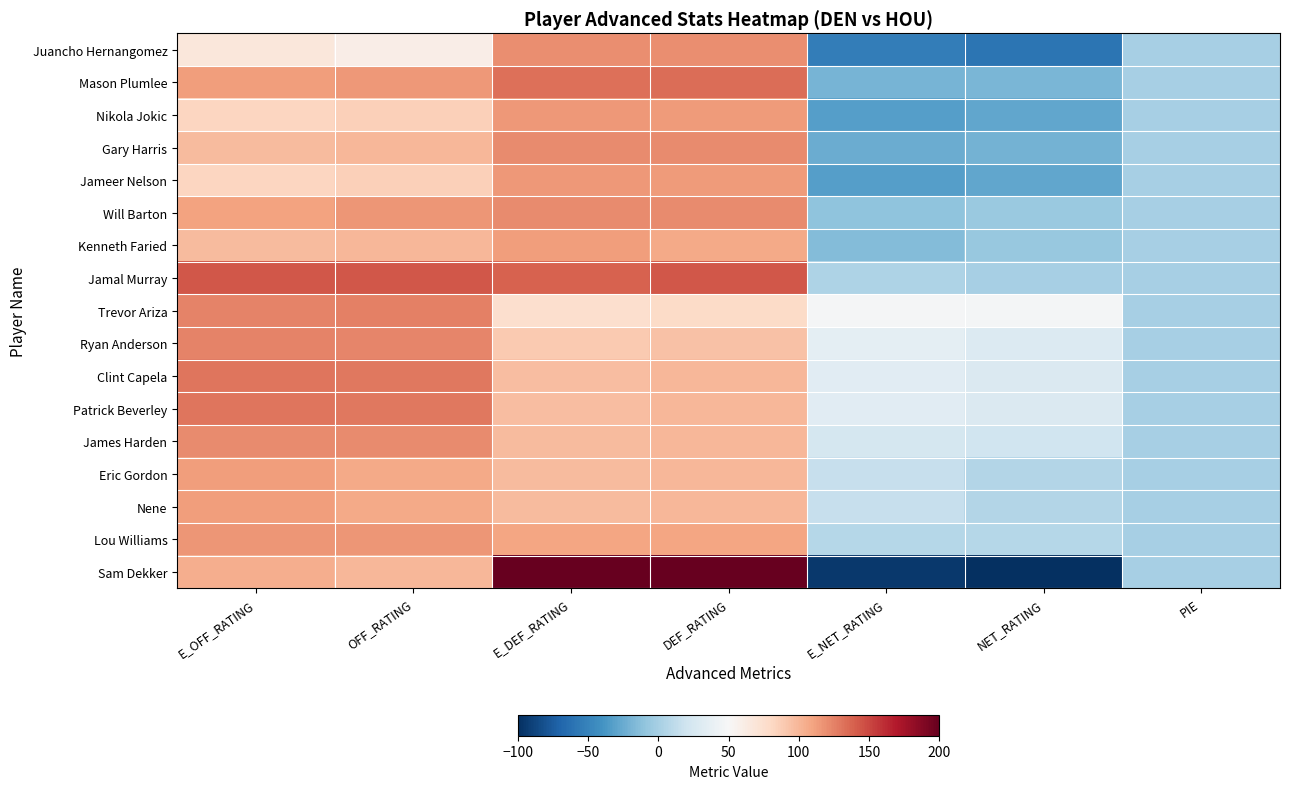

Which series has the widest spread of values?

Sam Dekker